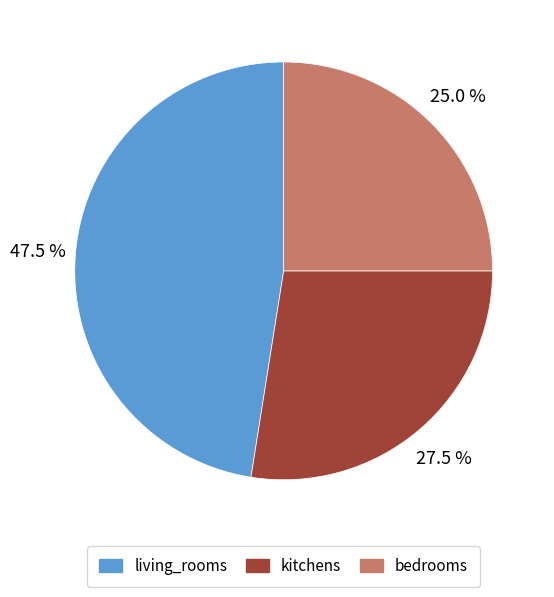

Is living_rooms the majority of the pie?

No